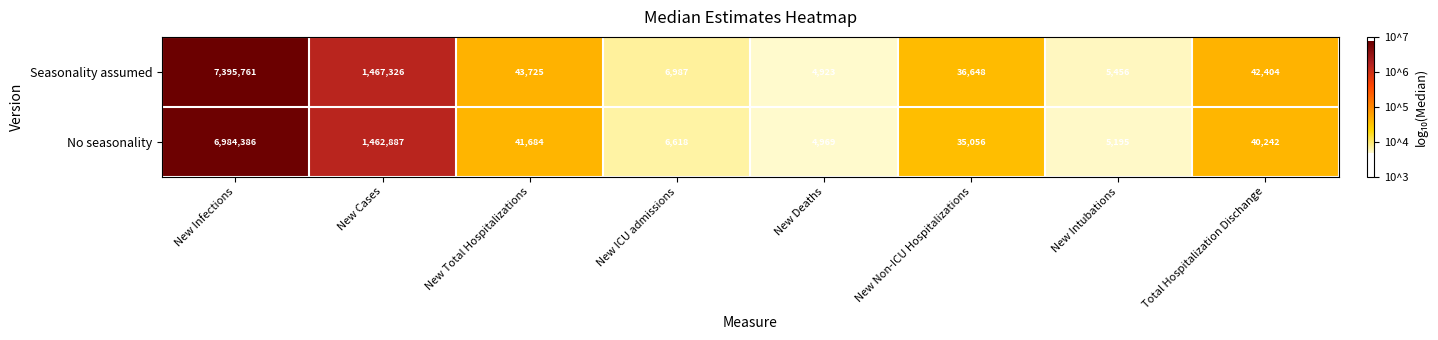

At which category does the chart reach its minimum across all series?

New Deaths